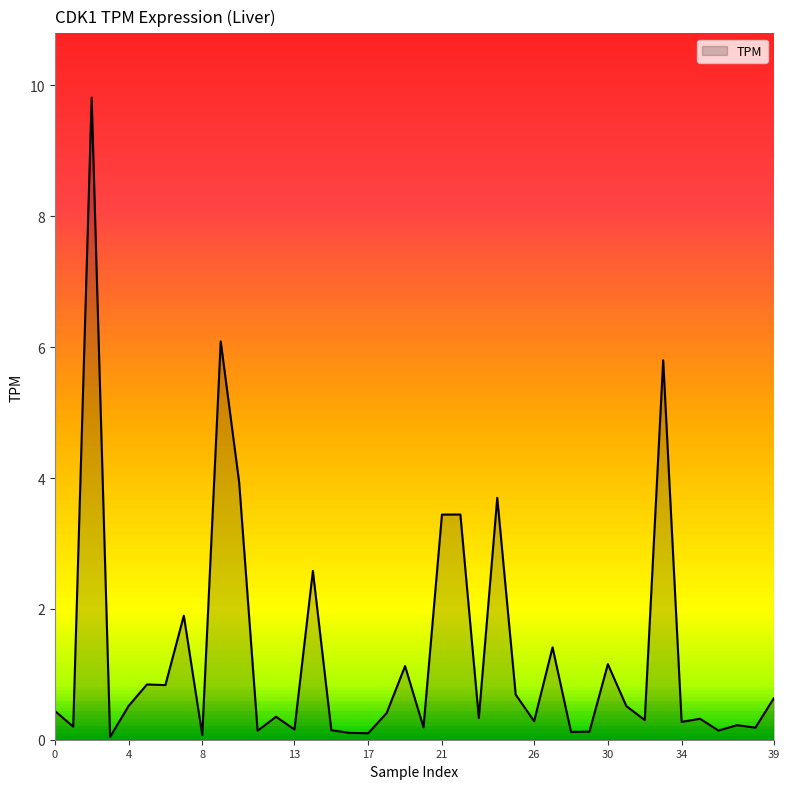

The value at 39 is 0.3. True or false?

False